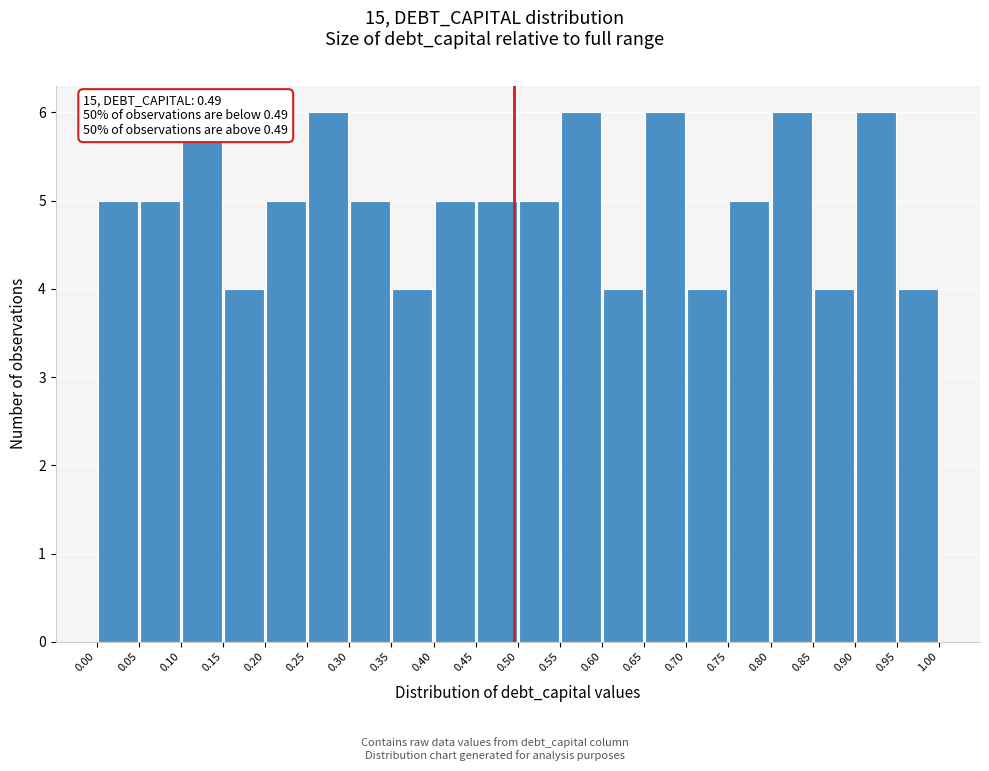

What is the height of the bar covering 0.65 to 0.70 on the x-axis? The values are not printed on the chart, so give them approximately, as read against the axis.

6